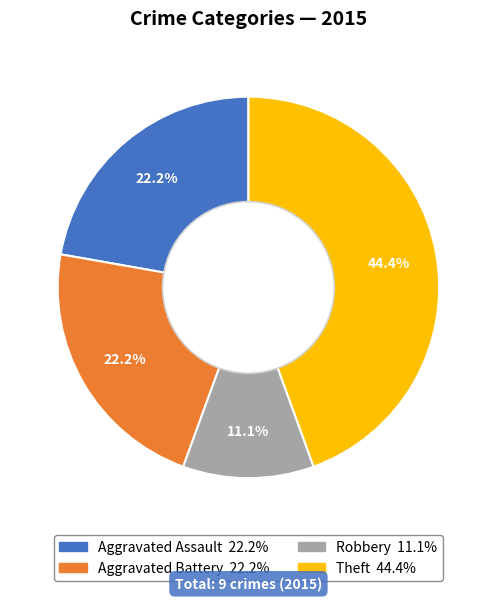

Is there any slice that represents more than half of the pie?

No